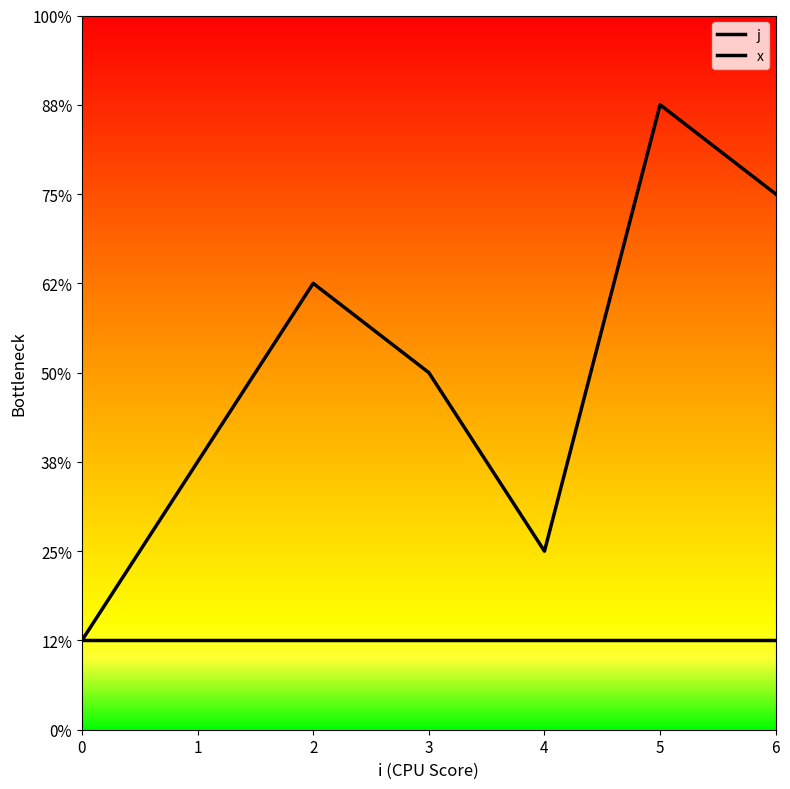

Does the chart have visible grid lines?

No